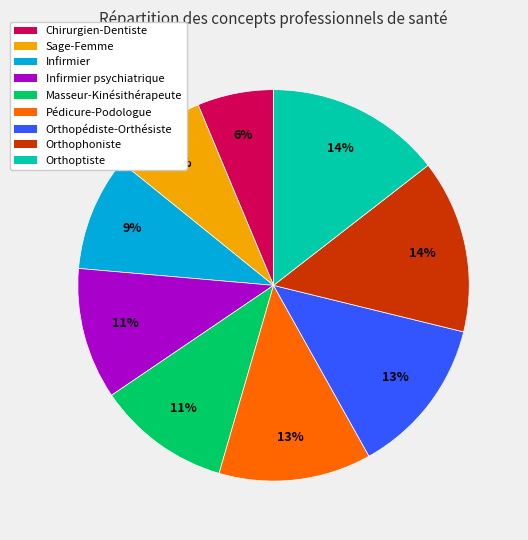

The Infirmier psychiatrique slice represents 18% of the pie. True or false?

False